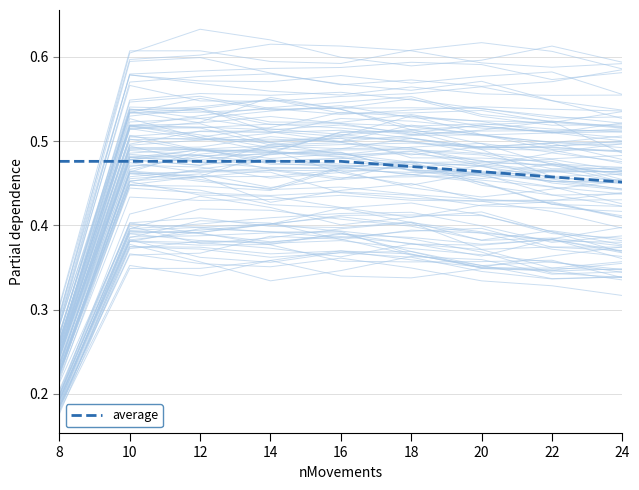

True or false: the data has more than 0 interior local peaks.

False